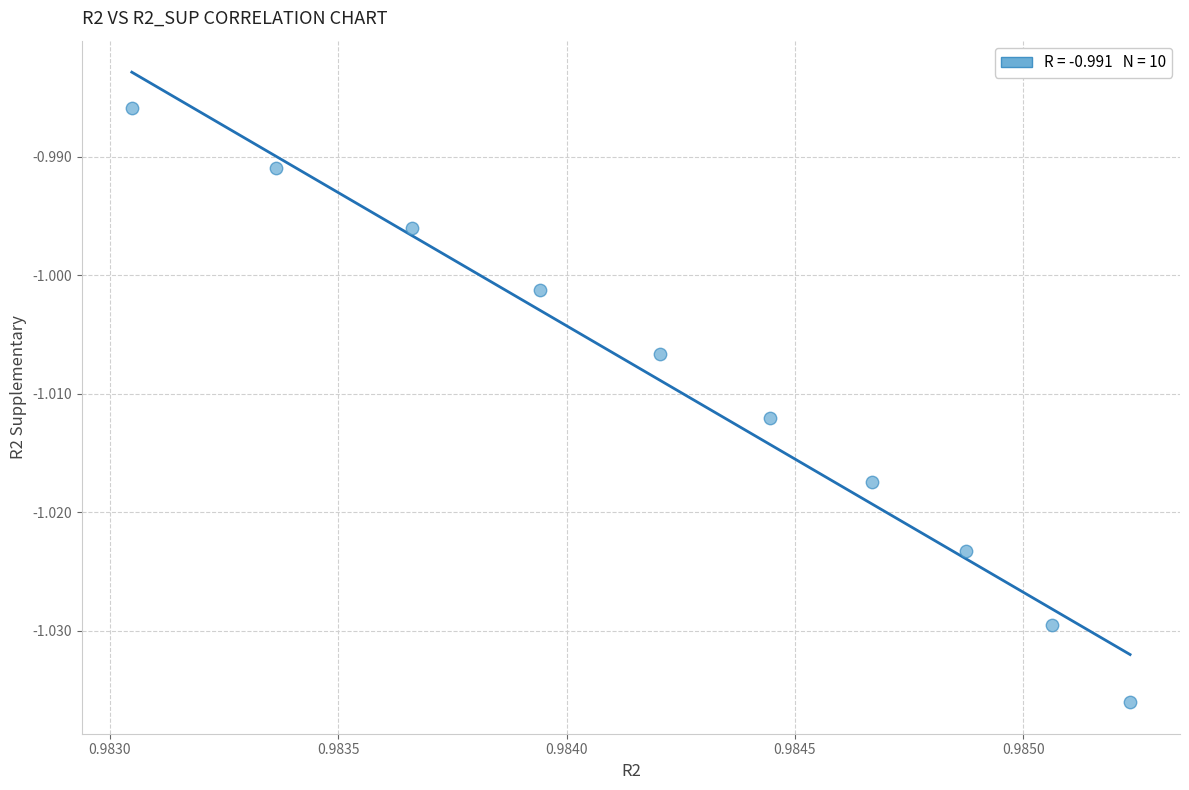

What is the average X value?

1.0